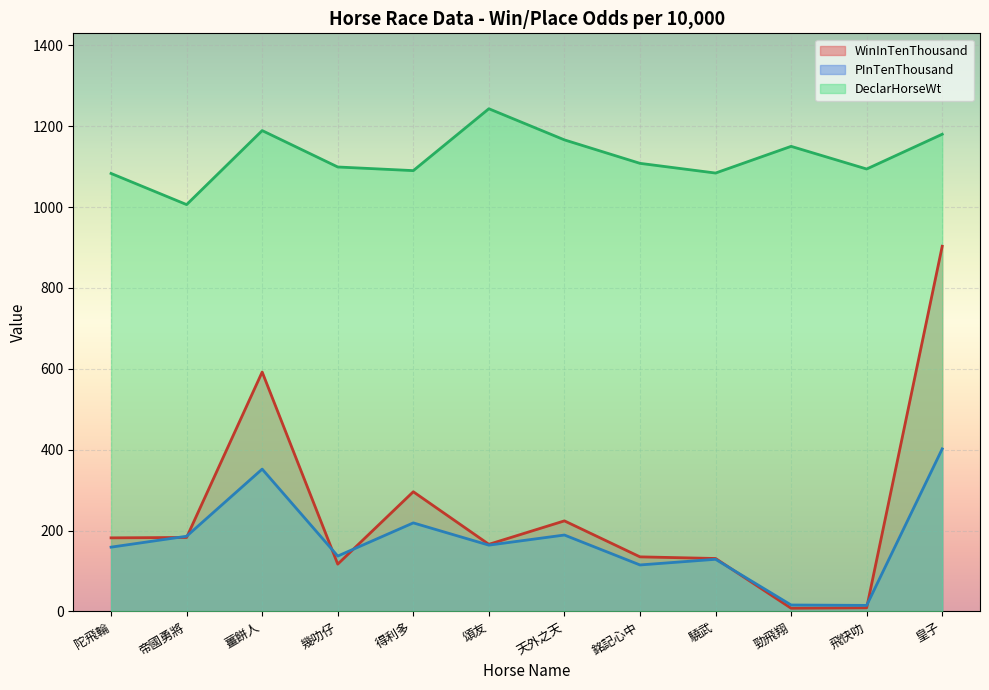

What is the difference between the DeclarHorseWt values at 飛快叻 and 頌友?

149